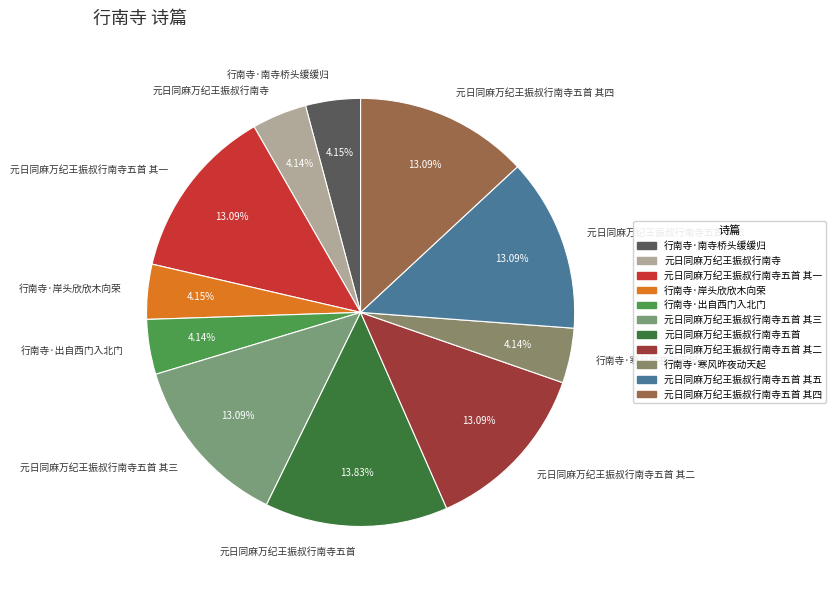

Which category has the biggest portion of the pie?

元日同麻万纪王振叔行南寺五首